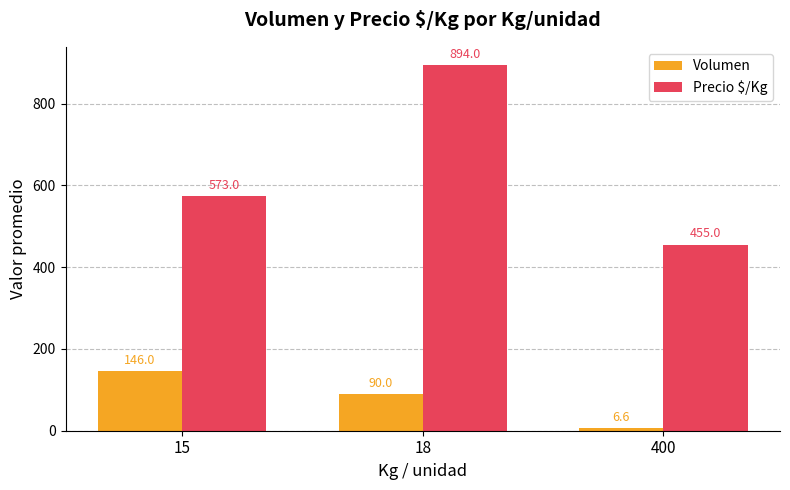

At how many categories does at least one series exceed 453?

3